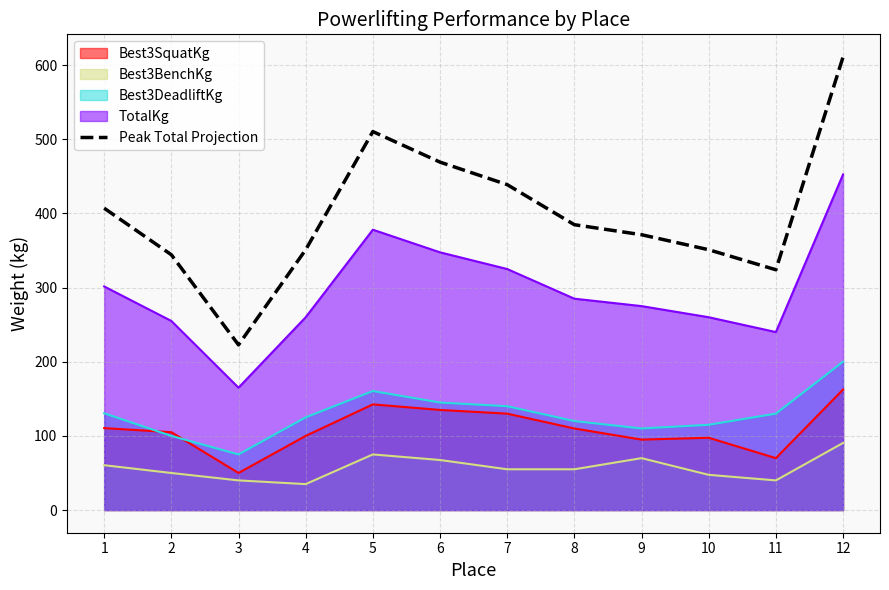

The value at 10 is 351.0. True or false?

True